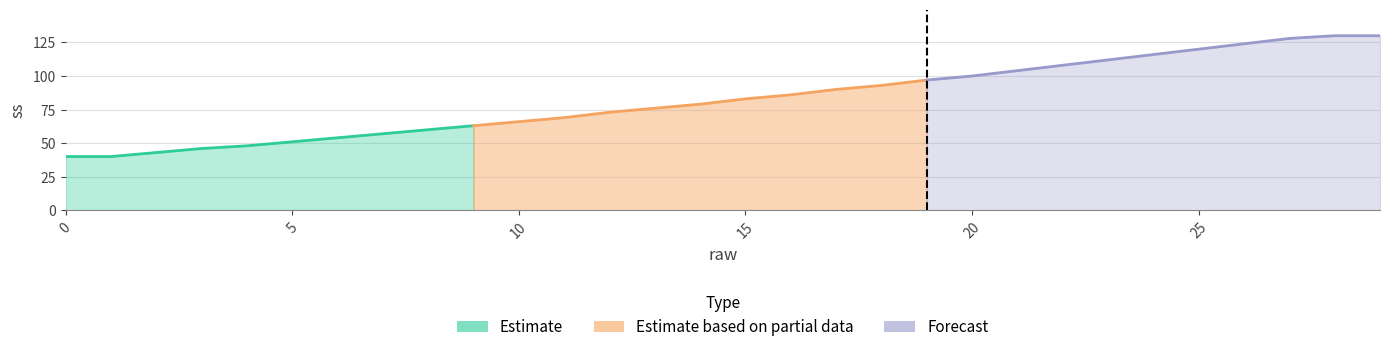

What is the ratio of the value at 21 to the value at 27?

0.8